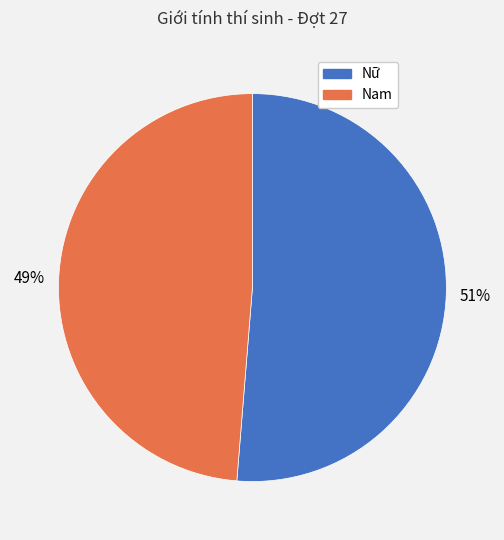

Which category has the biggest portion of the pie?

Nữ